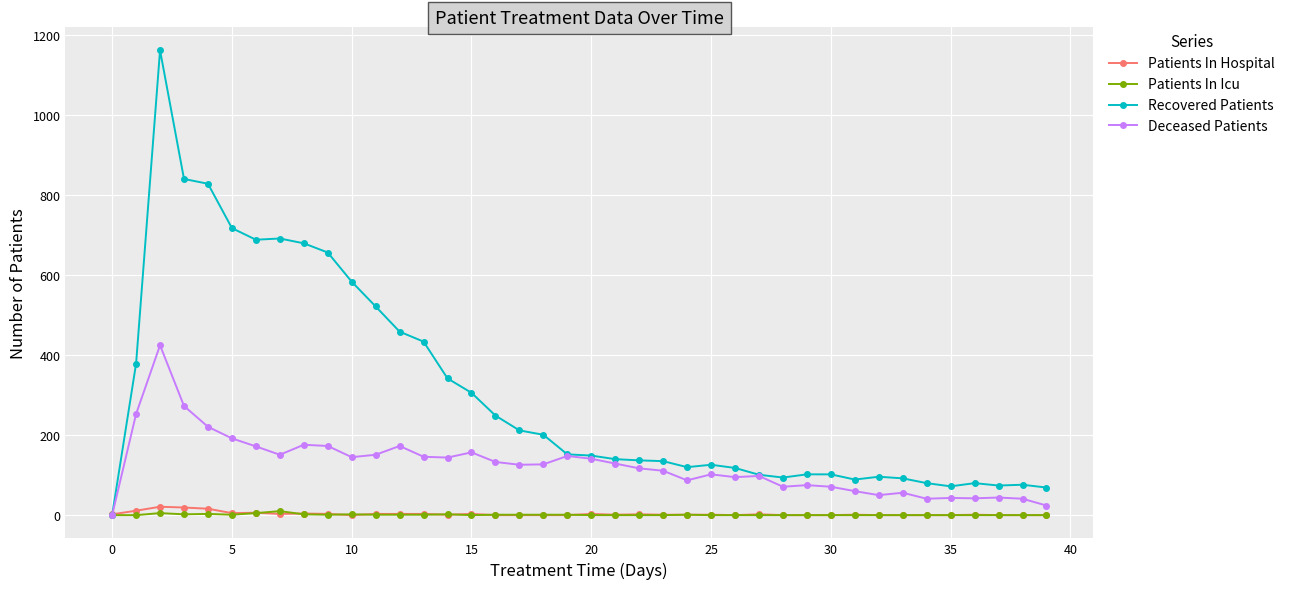

True or false: Deceased Patients has more than 1 points higher than both neighbors.

True